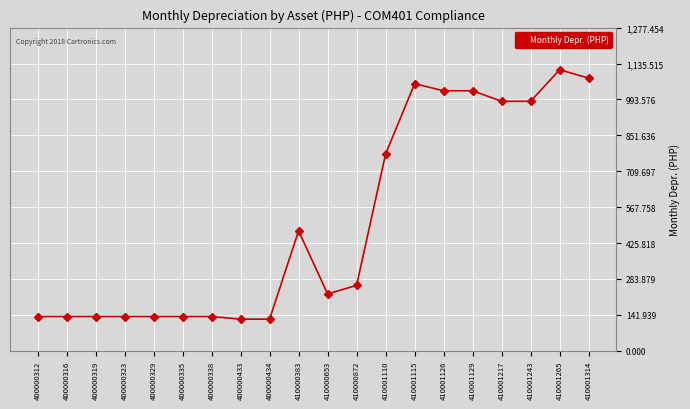

True or false: the data shows 777.8 at 410001110.

True